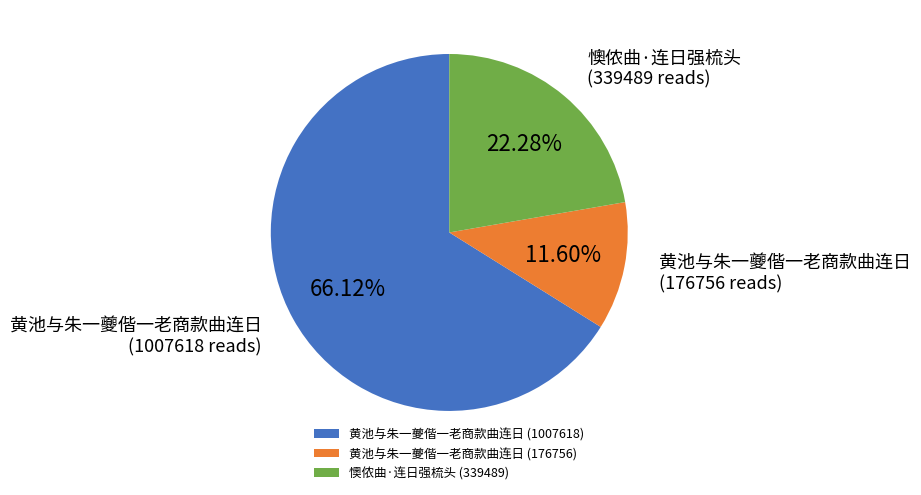

To the nearest percent, what percentage of the pie is 懊侬曲·连日强梳头 (339489)?

22%